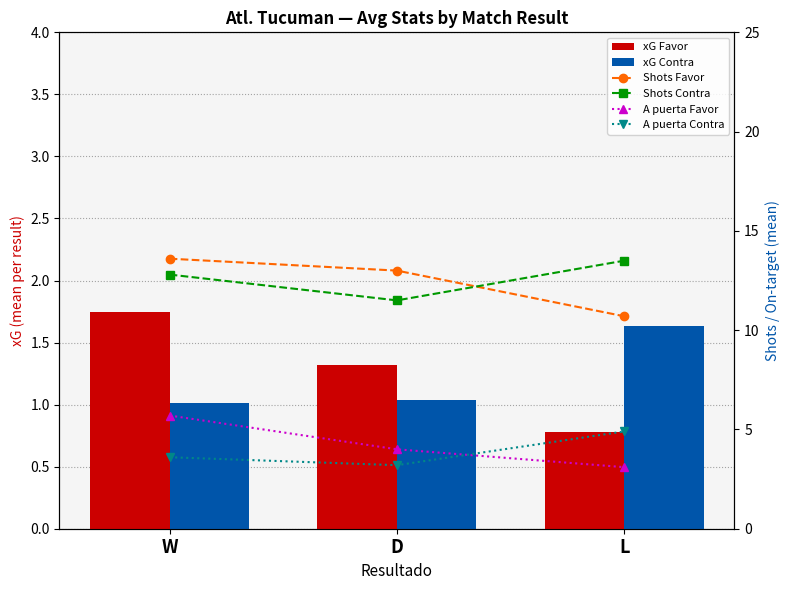

Where is Shots Favor nearest to the value 12?

D